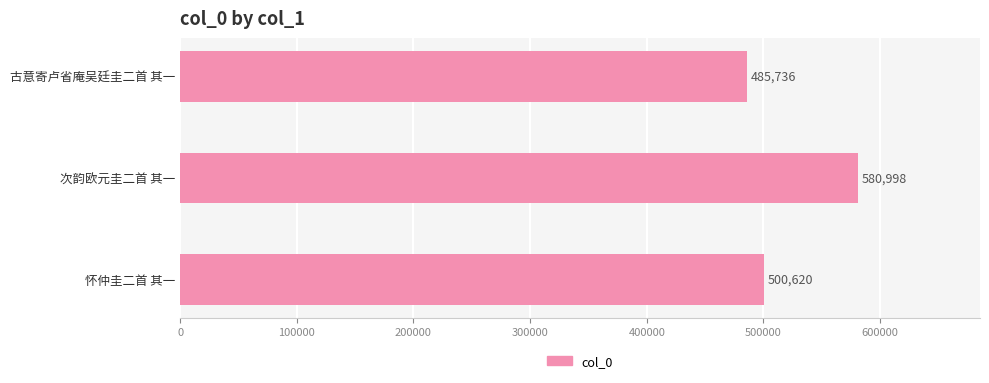

Rank the categories by value from highest to lowest.

次韵欧元圭二首 其一, 怀仲圭二首 其一, 古意寄卢省庵吴廷圭二首 其一